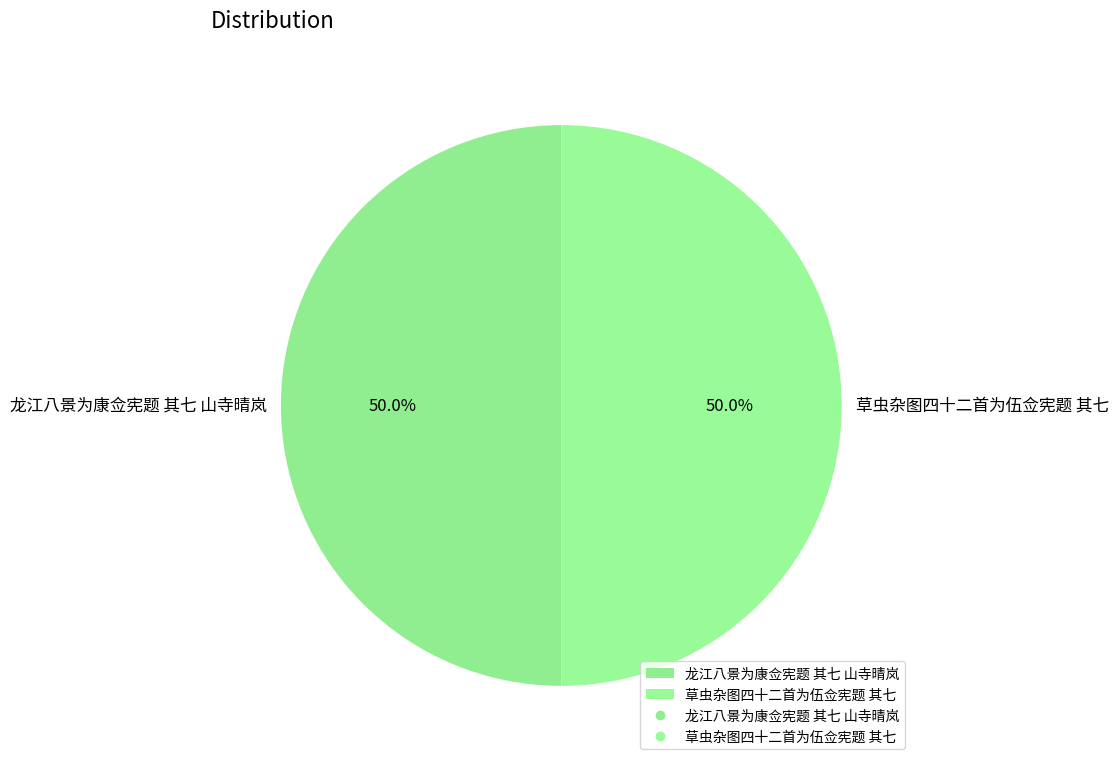

Is it true that 龙江八景为康佥宪题 其七 山寺晴岚 is 50% of the pie?

True